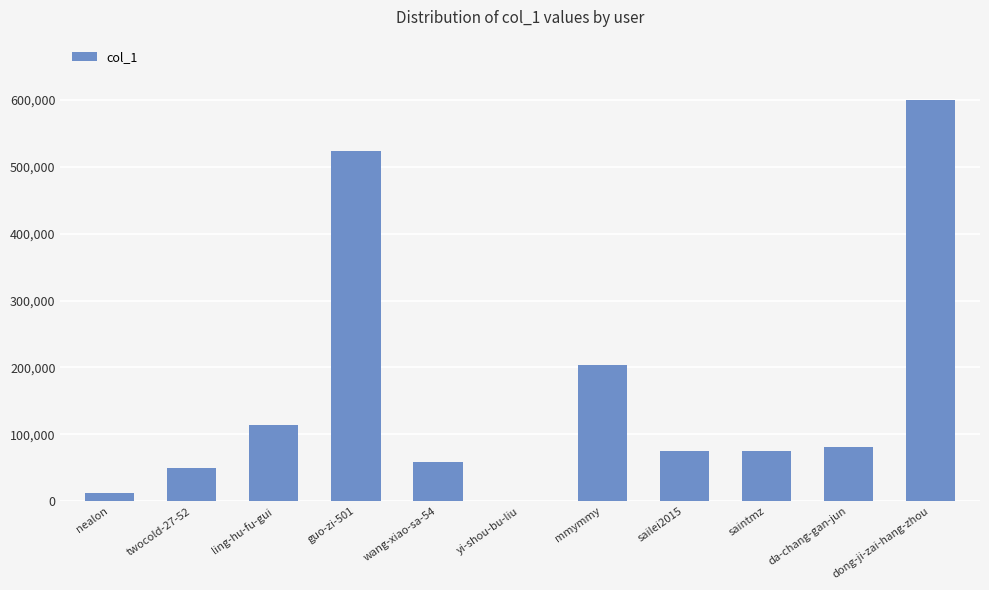

What is the change in value from ling-hu-fu-gui to dong-ji-zai-hang-zhou?

+486615